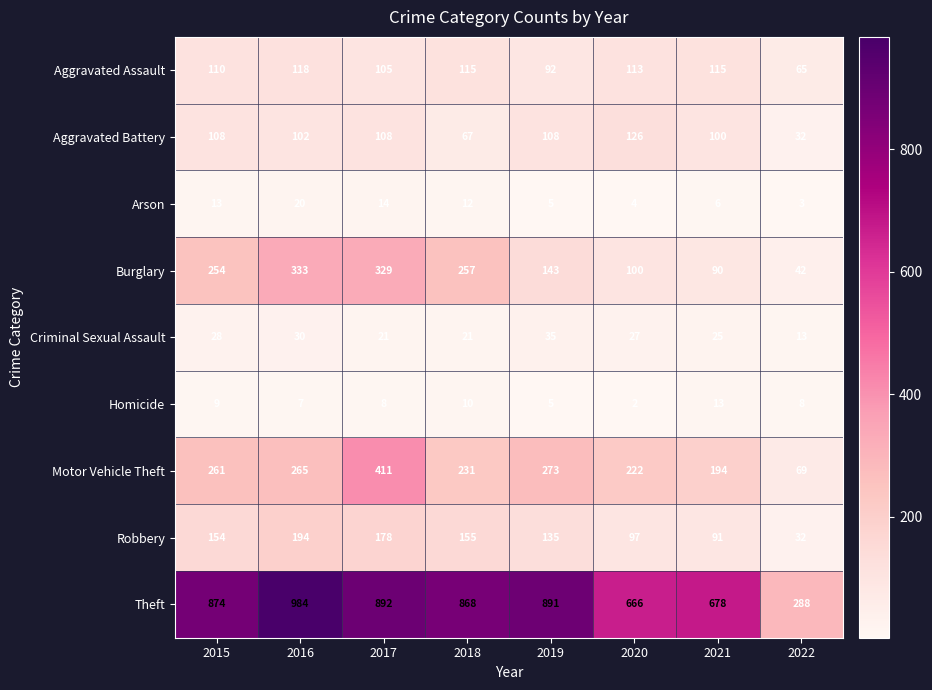

What is the smallest value displayed?

2